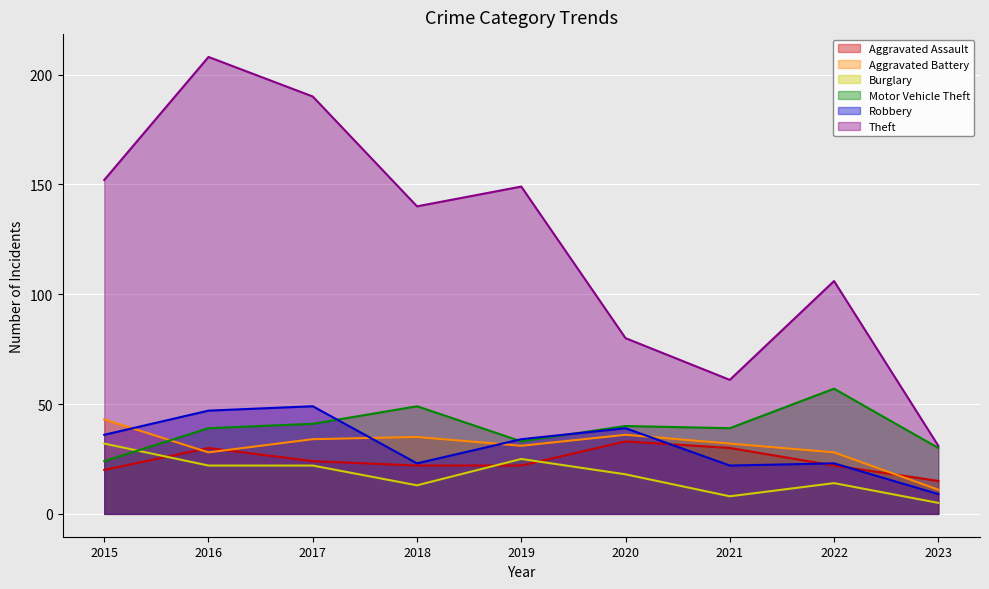

What is the sum of the Motor Vehicle Theft values at 2016 and 2018?

88